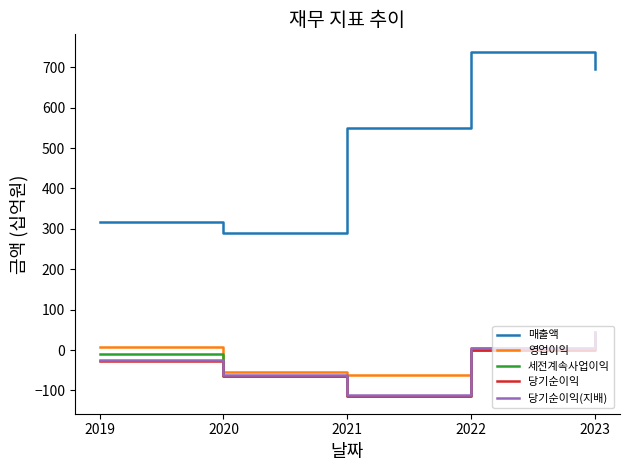

Which series changed the most between 2020 and 2022?

매출액